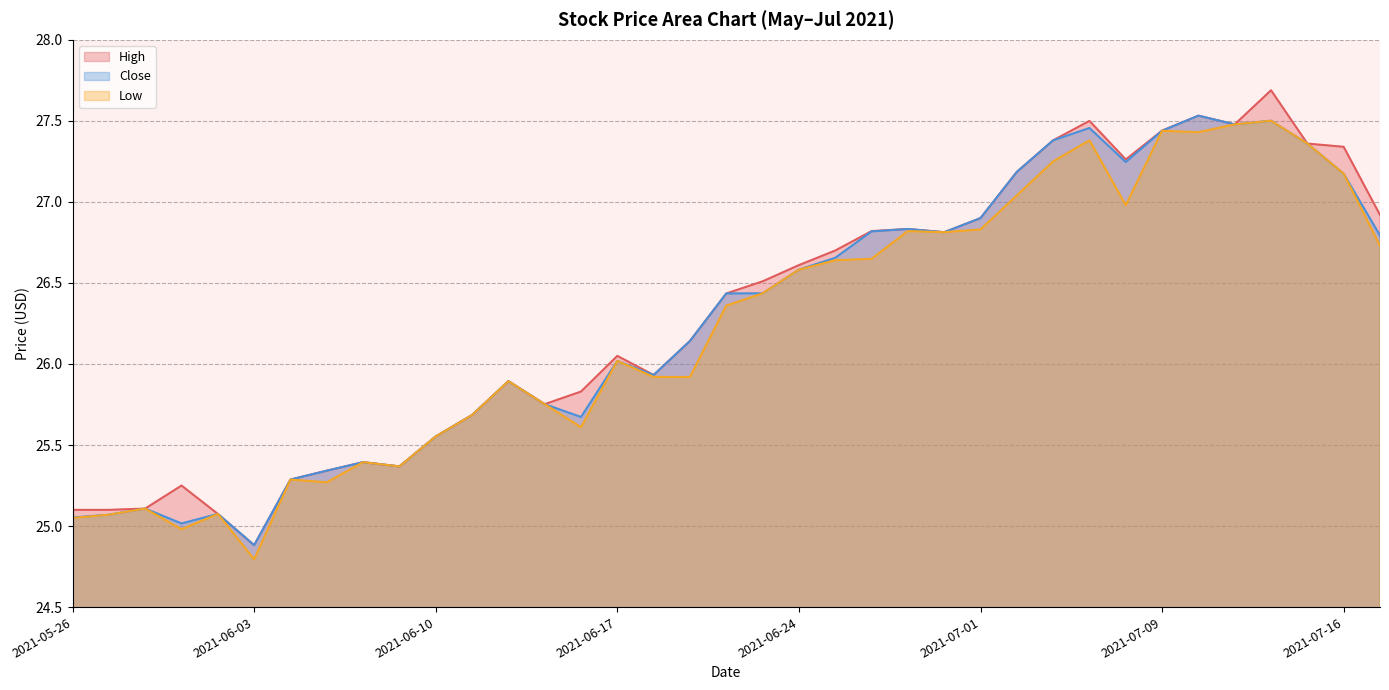

True or false: Low and High intersect in this chart.

False